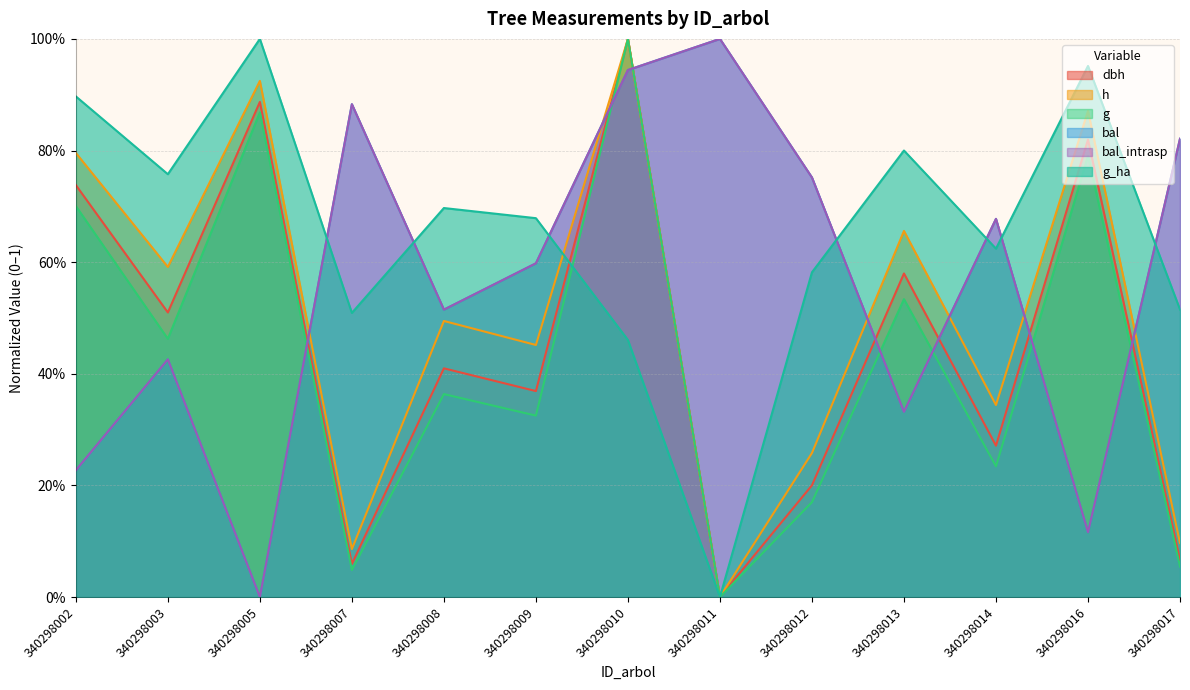

Where is the first local maximum for bal?

340298003